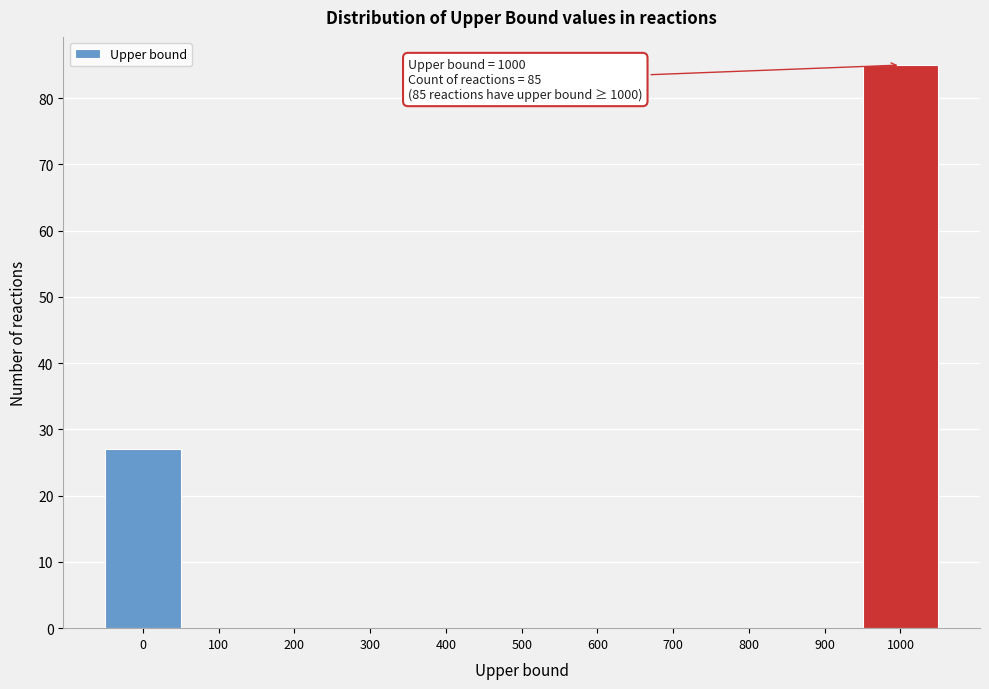

Reading right to left, extract all data points from this chart.

1000=85	900=0	800=0	700=0	600=0	500=0	400=0	300=0	200=0	100=0	0=27